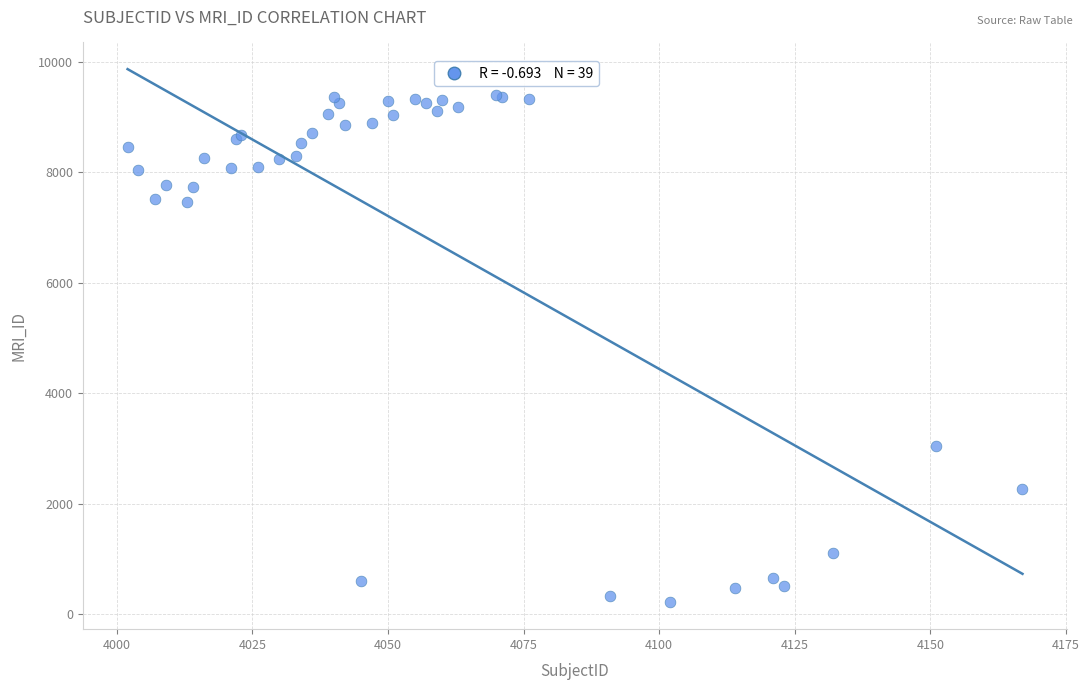

What Y value in the scatter plot is closest to 4805?

3042